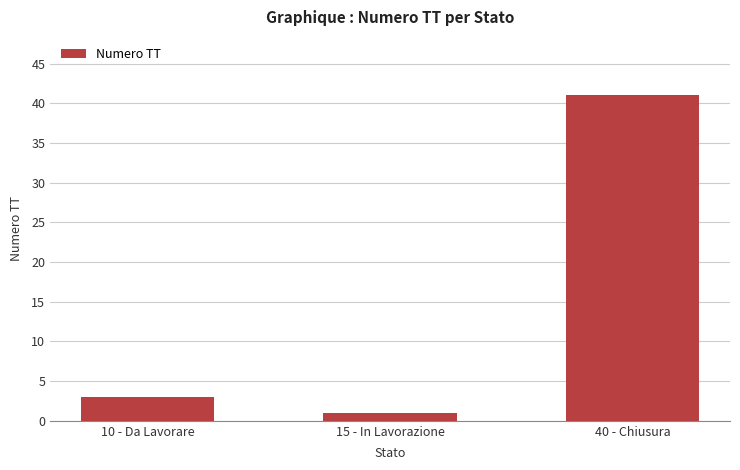

Reading right to left, what are all the values shown in this chart?

41	1	3